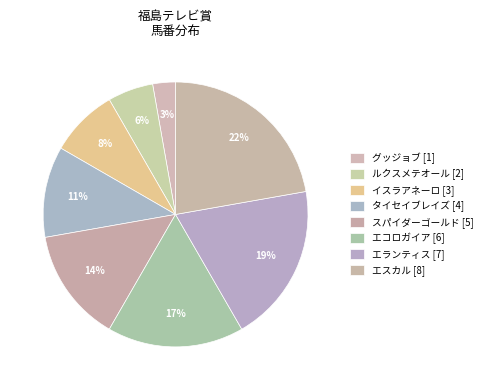

How many segments does this pie chart have?

8